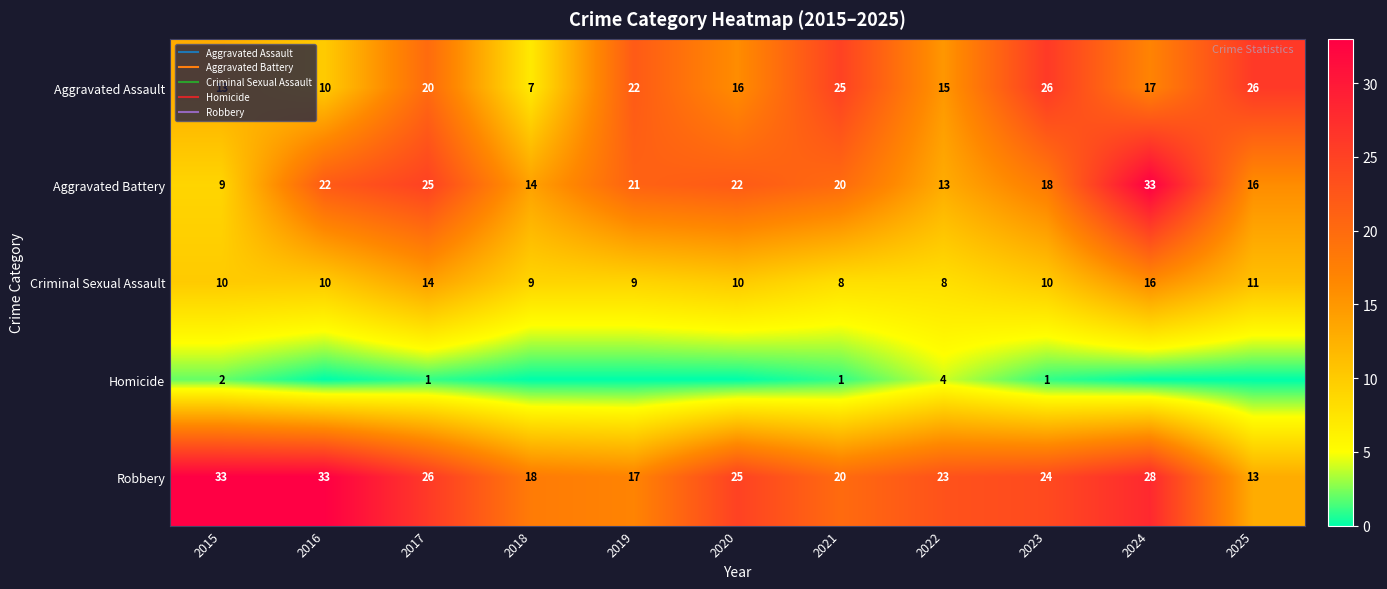

Where is Aggravated Battery nearest to the value 21?

2019